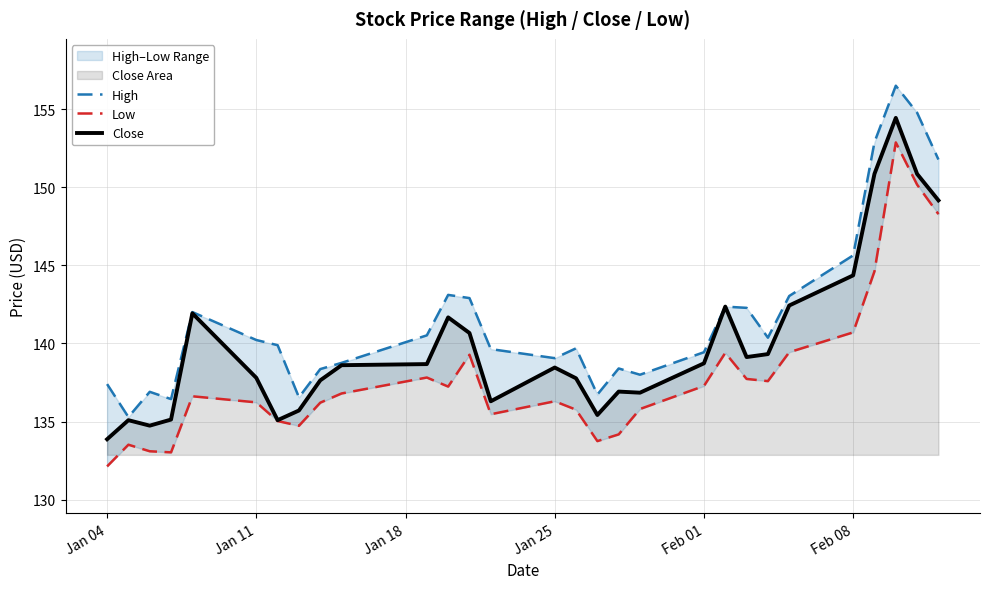

Reading left to right, what are all the values shown in this chart?

High: 137.4	135.3	136.9	136.4	142.0	140.2	139.9	136.6	138.4	138.8	140.5	143.1	142.9	139.6	139.1	139.7	136.7	138.4	138.0	139.4	142.4	142.3	140.4	143.0	145.6	152.9	156.5	154.8	151.8
Low: 132.1	133.5	133.1	133.0	136.6	136.2	135.0	134.7	136.2	136.8	137.8	137.2	139.3	135.5	136.3	135.8	133.8	134.2	135.8	137.3	139.4	137.7	137.6	139.4	140.7	144.6	152.9	150.2	148.3
Close: 133.9	135.1	134.7	135.1	141.9	137.8	135.1	135.7	137.6	138.6	138.7	141.7	140.7	136.3	138.5	137.8	135.4	136.9	136.9	138.7	142.4	139.1	139.3	142.4	144.4	150.9	154.4	150.9	149.2